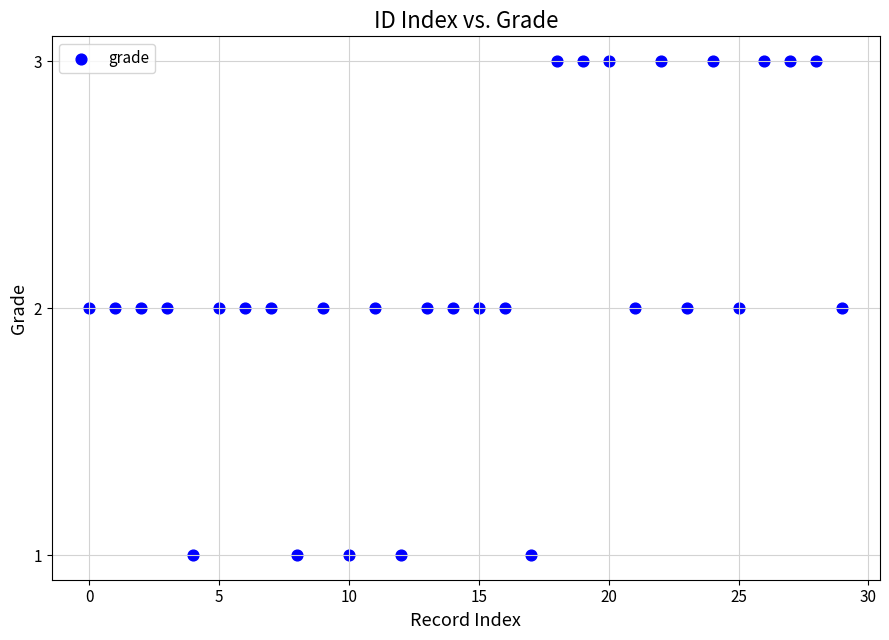

How many points are shown in the scatter plot?

30